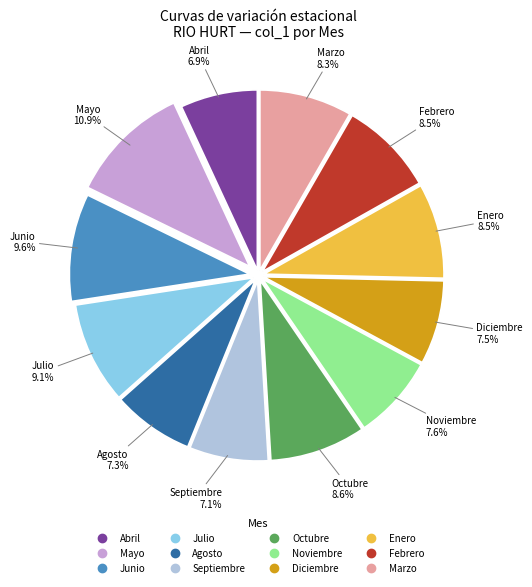

Does Abril represent more than half of the total?

No